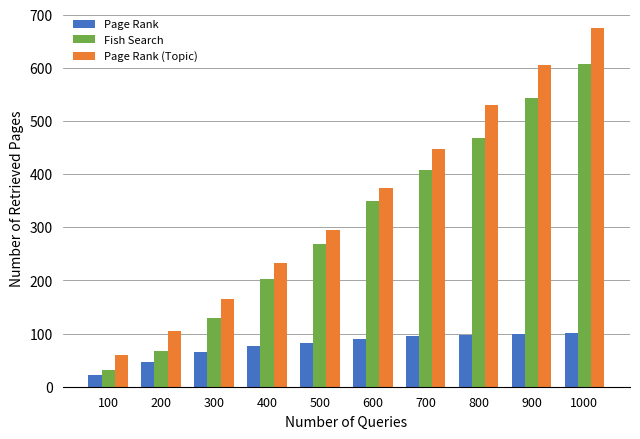

Where is Page Rank nearest to the value 62?

300